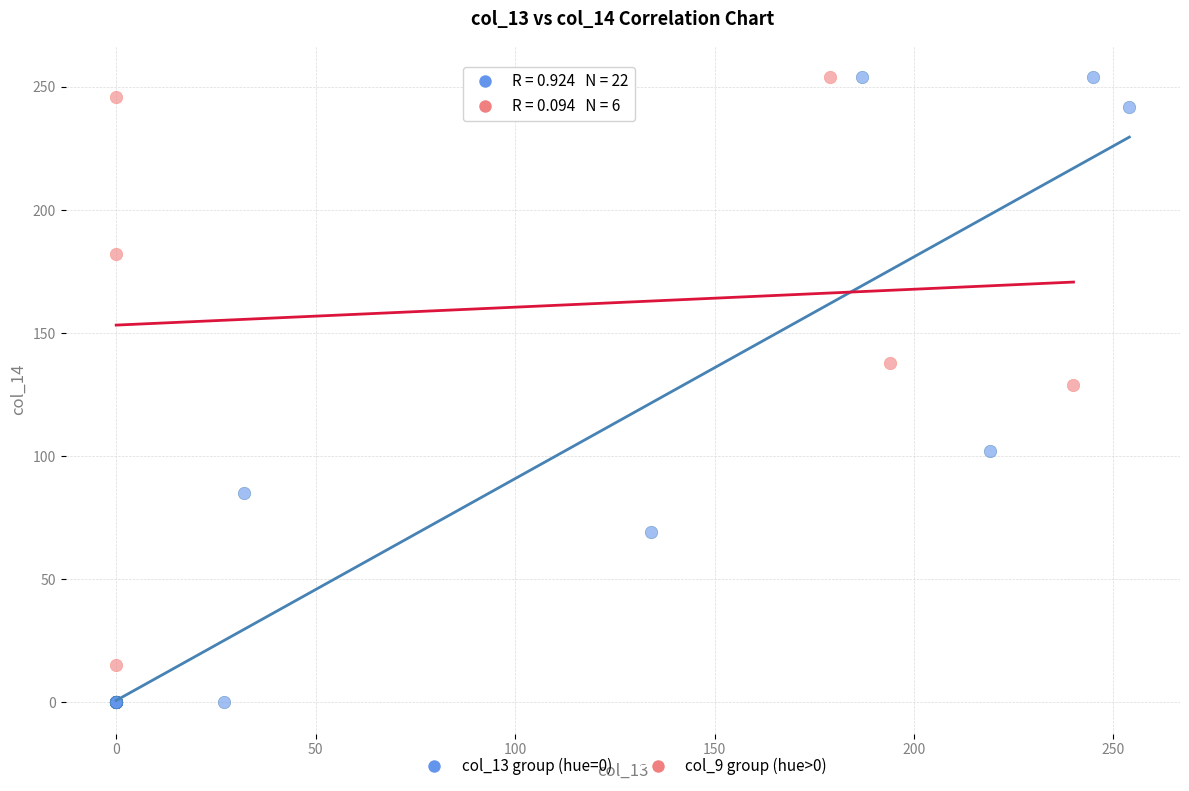

Which series has the widest spread of Y values?

col_13 group (hue=0)